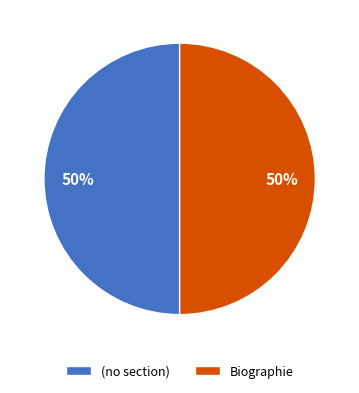

To the nearest percent, what portion does Biographie represent?

50%